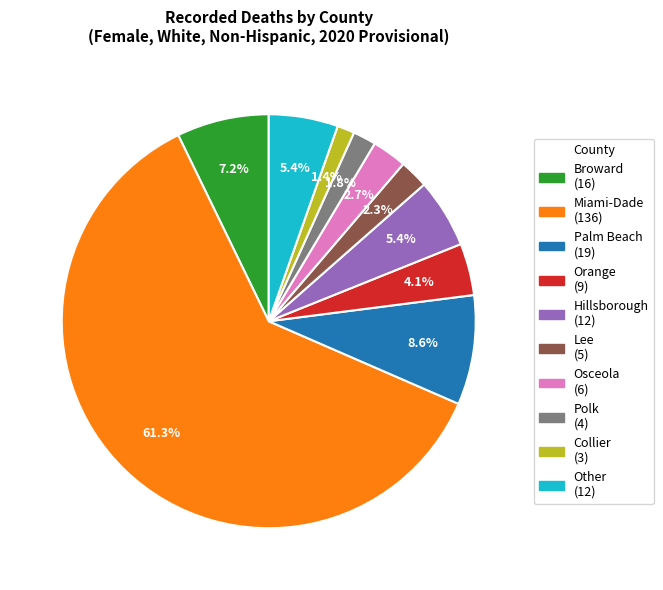

What percentage is the Hillsborough slice, to the nearest percent?

5%